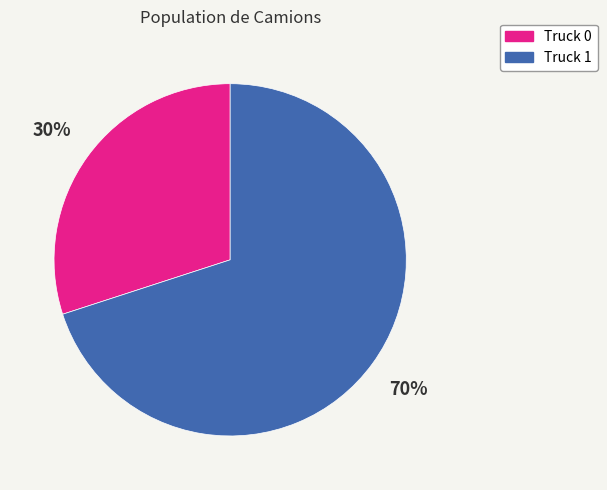

To the nearest percent, what portion does Truck 1 represent?

70%